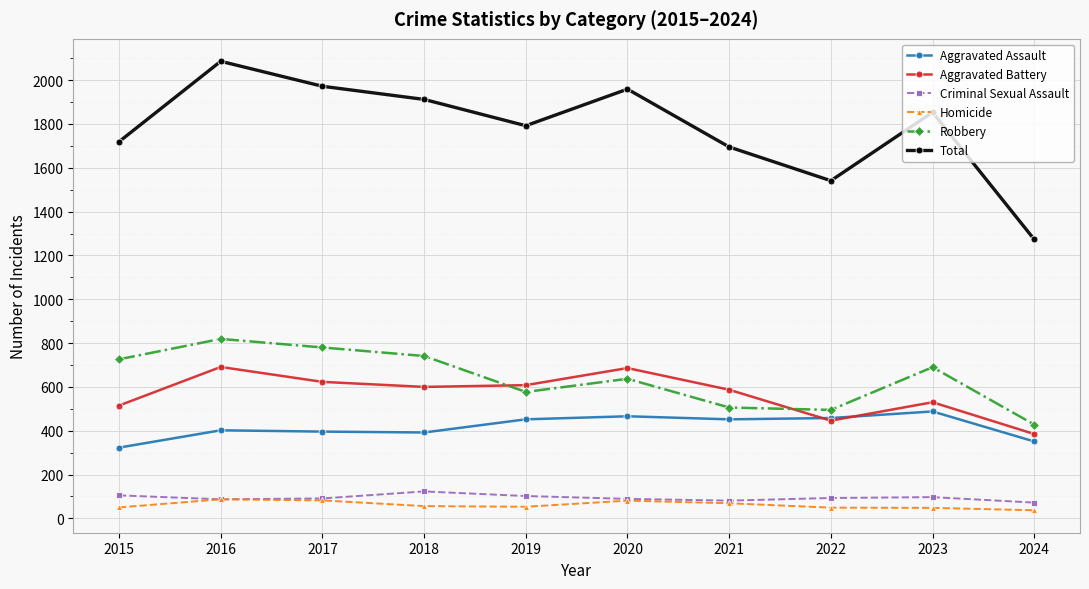

What is the difference between the maximum and second lowest values in the Robbery series?

324